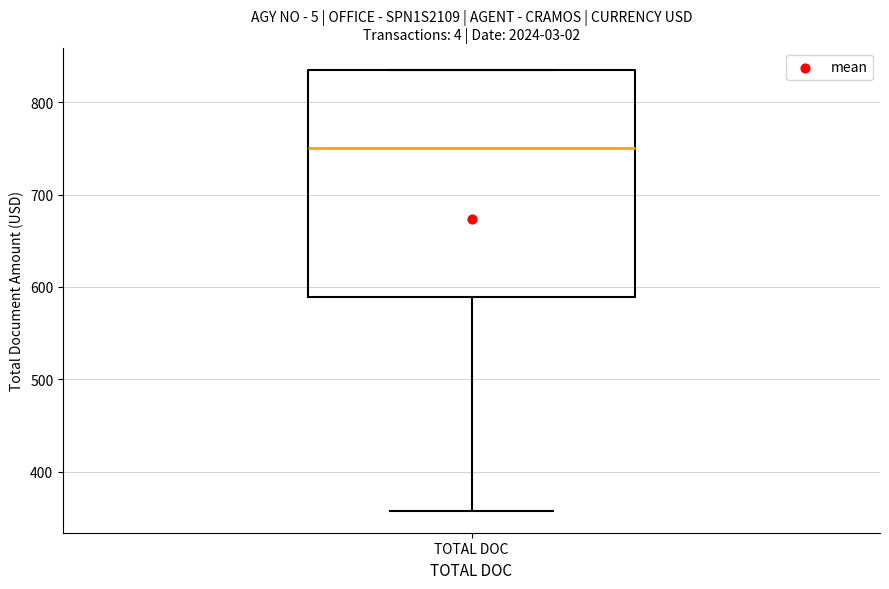

Where does the median line of the box for TOTAL DOC sit on the y-axis? The values are not printed on the chart, so give them approximately, as read against the axis.

750